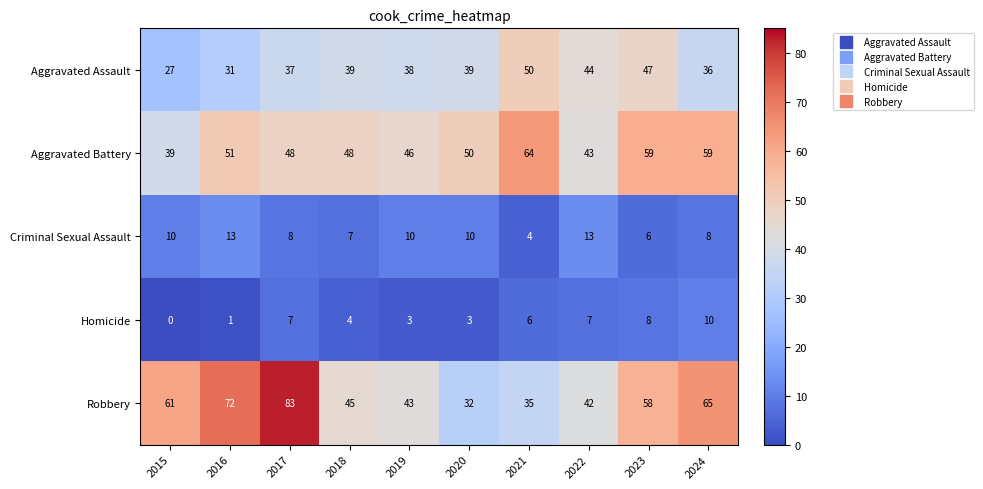

How many categories are shown in the chart?

10